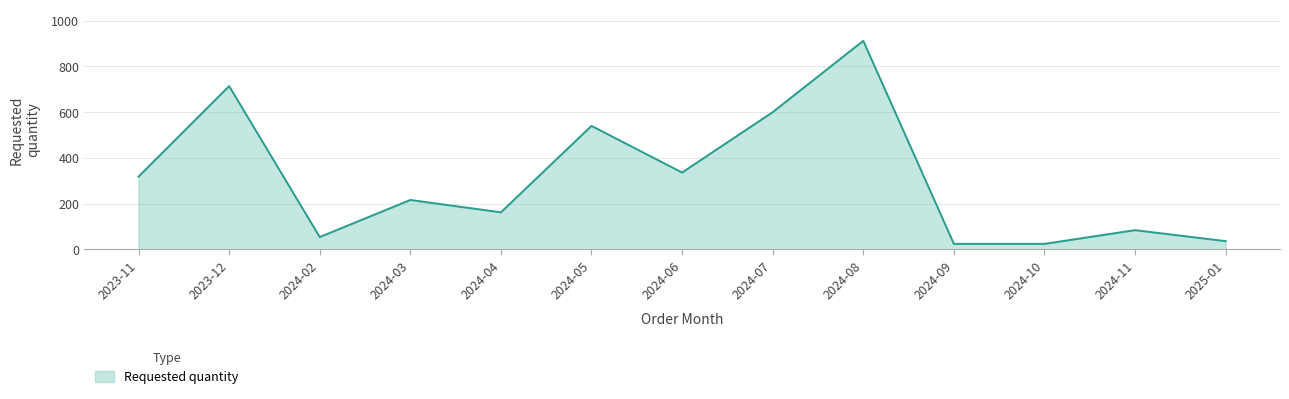

What is the difference between the values at 2024-04 and 2024-09?

138